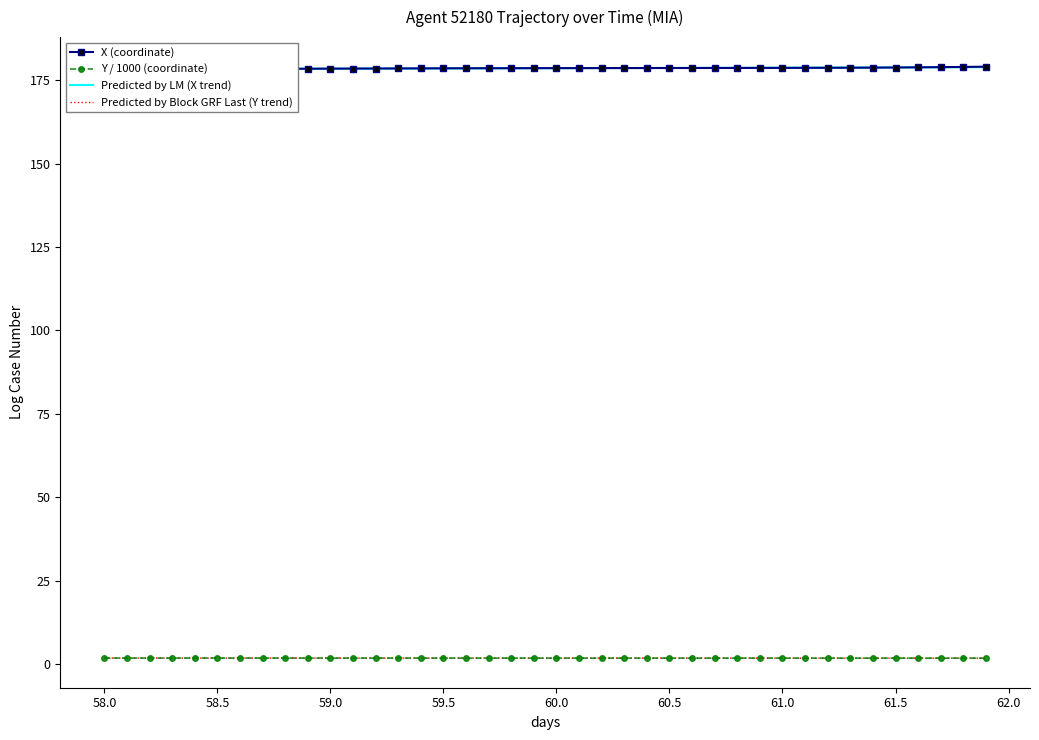

True or false: Y / 1000 (coordinate) has a value of 1.8 at 60.0.

True